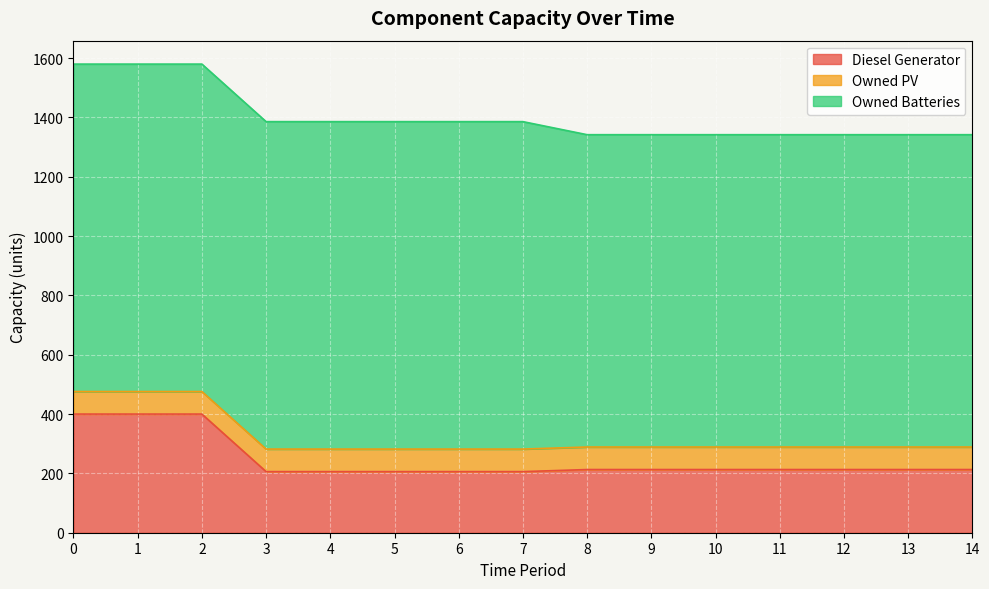

True or false: Owned PV and Diesel Generator intersect in this chart.

False